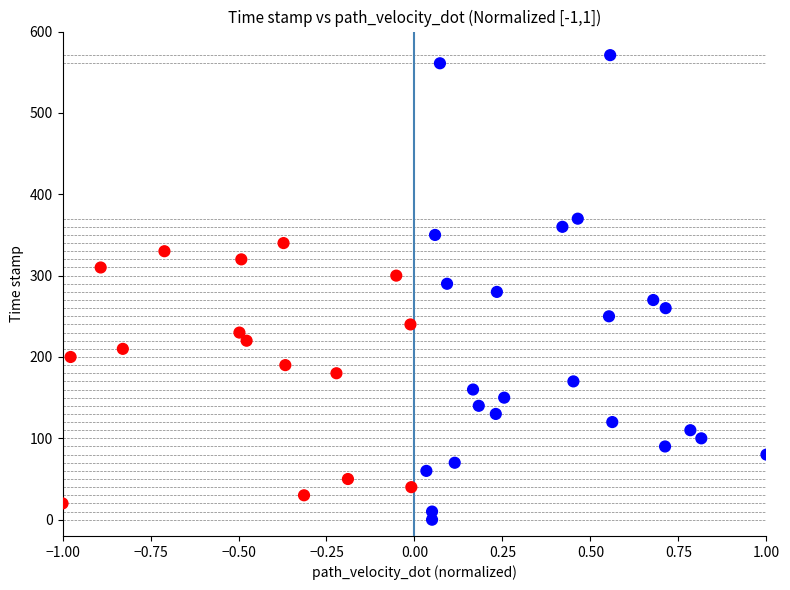

What is the range of Y values (max minus min)?

571